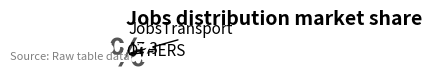

Rank the categories by value from lowest to highest.

JobsTransport, OTHERS